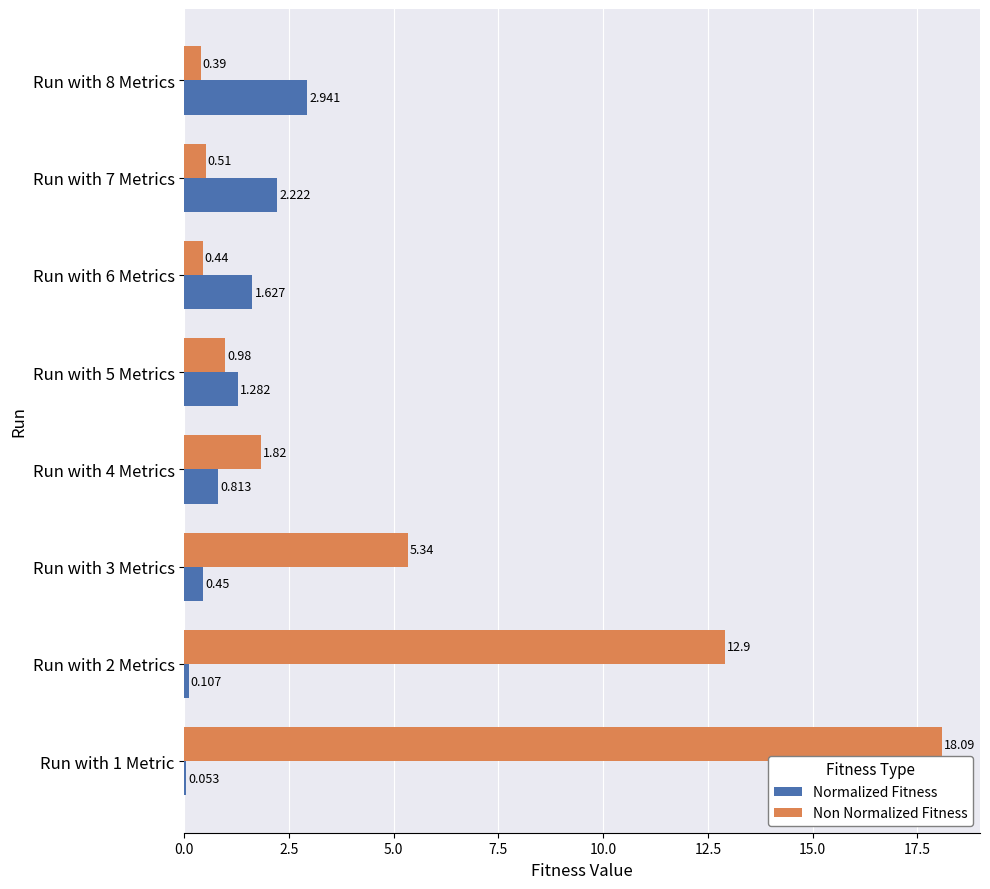

How many values in the Normalized Fitness series exceed 1?

4